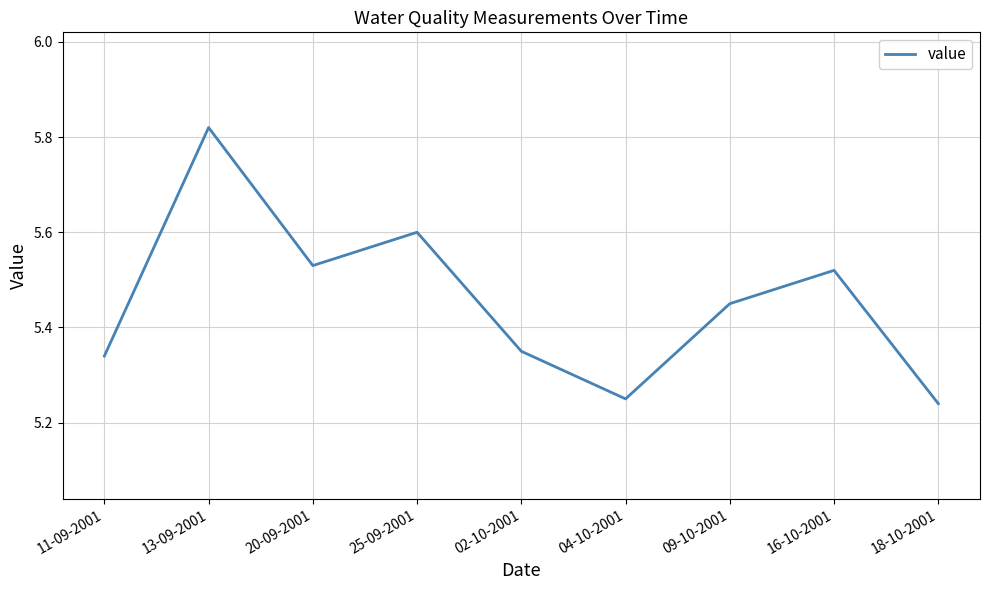

List the labels in order of value, largest first.

13-09-2001, 25-09-2001, 20-09-2001, 16-10-2001, 09-10-2001, 02-10-2001, 11-09-2001, 04-10-2001, 18-10-2001